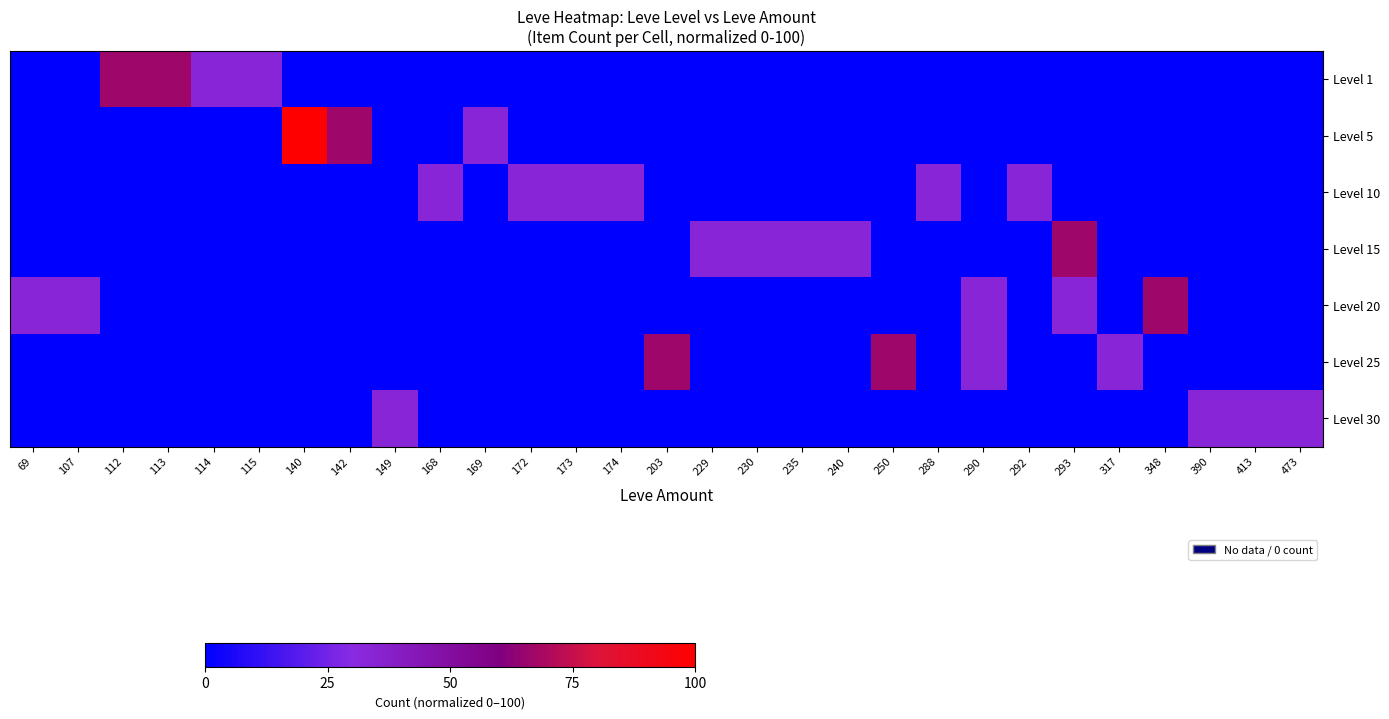

At 172, list the series in order from smallest to largest.

Level 1, Level 5, Level 15, Level 20, Level 25, Level 30, Level 10